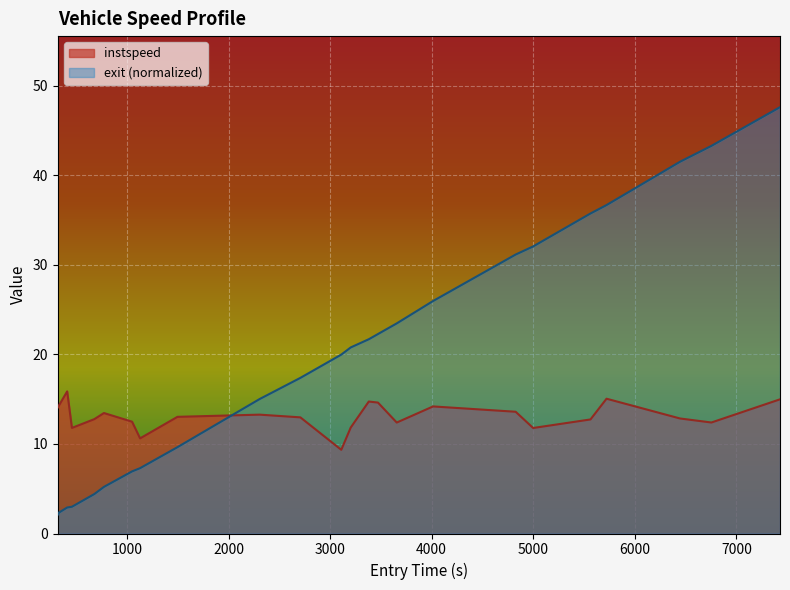

Reading left to right, list all the values displayed in this chart.

instspeed: 14.1	14.3	15.9	11.8	12.8	13.5	12.5	10.6	13.0	13.3	13.0	9.3	11.8	14.7	14.6	12.4	14.2	13.6	11.8	12.7	15.1	12.8	12.4	15.0
exit: 2.1	2.3	2.9	3.0	4.4	5.2	6.9	7.3	9.6	15.0	17.4	20.0	20.8	21.7	22.3	23.5	26.0	31.2	32.1	35.7	36.7	41.5	43.3	47.6